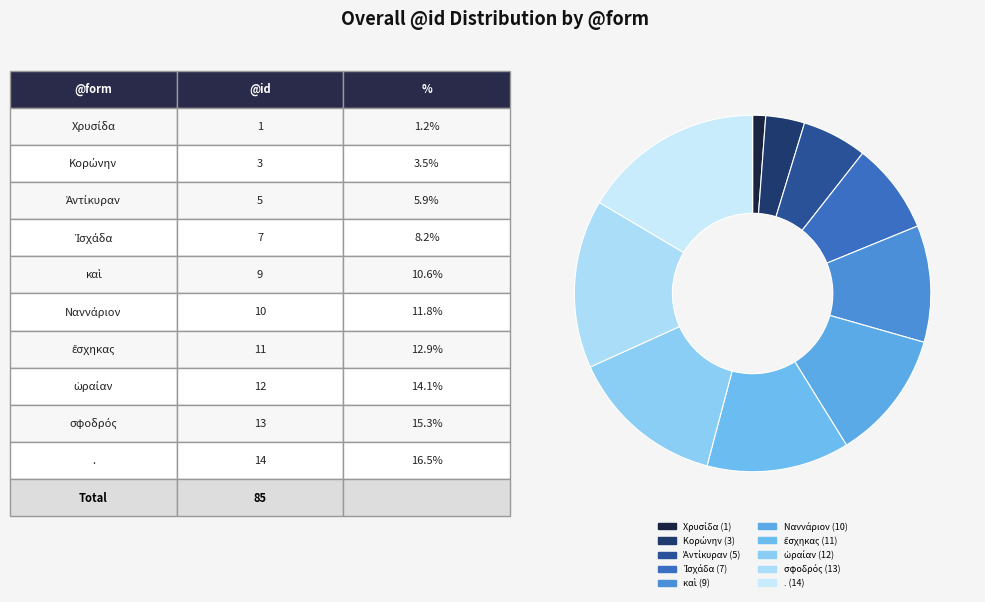

To the nearest percent, what percentage of the pie is Χρυσίδα?

1%